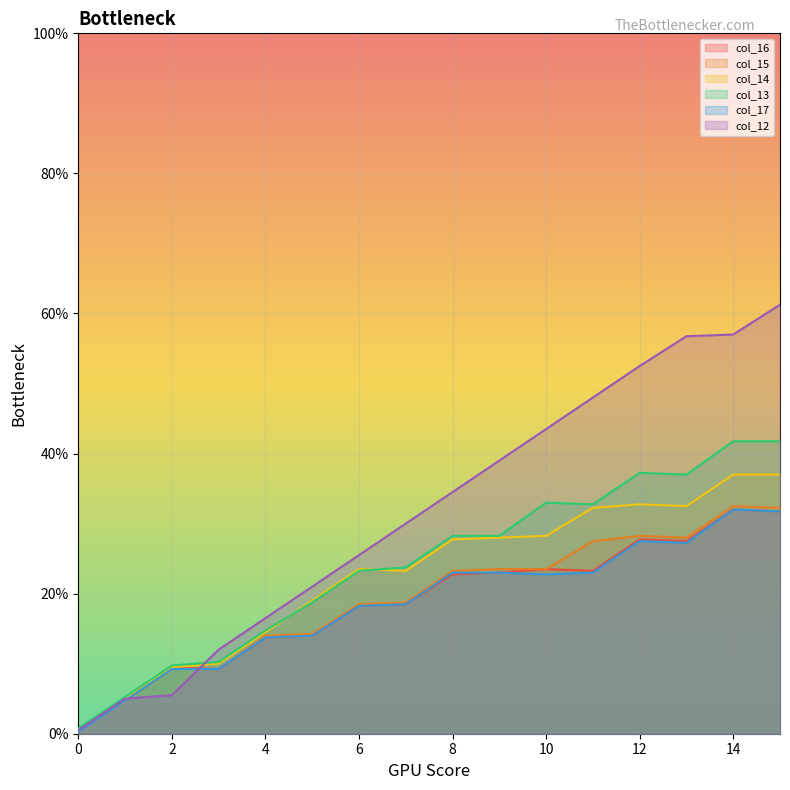

What are all the series names shown in the legend?

col_16, col_15, col_14, col_13, col_17, col_12